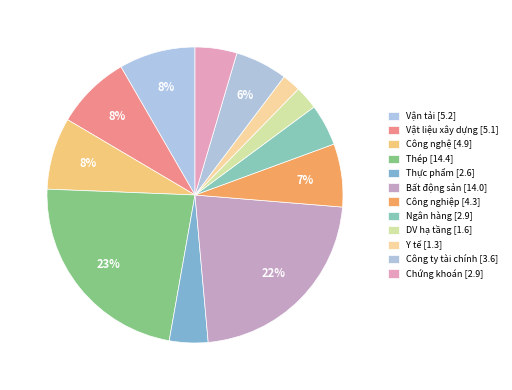

What is the ratio of the value at DV hạ tầng to the value at Ngân hàng?

0.6